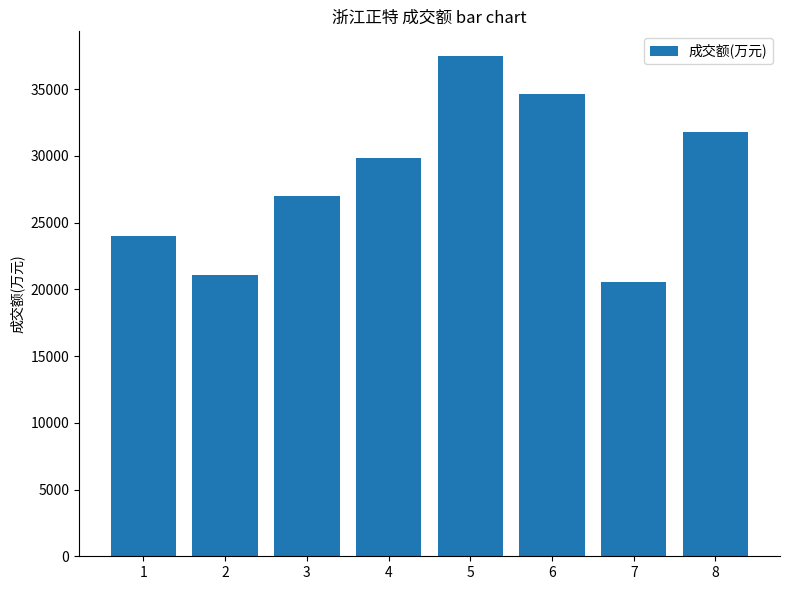

Count the number of categories in the chart.

8